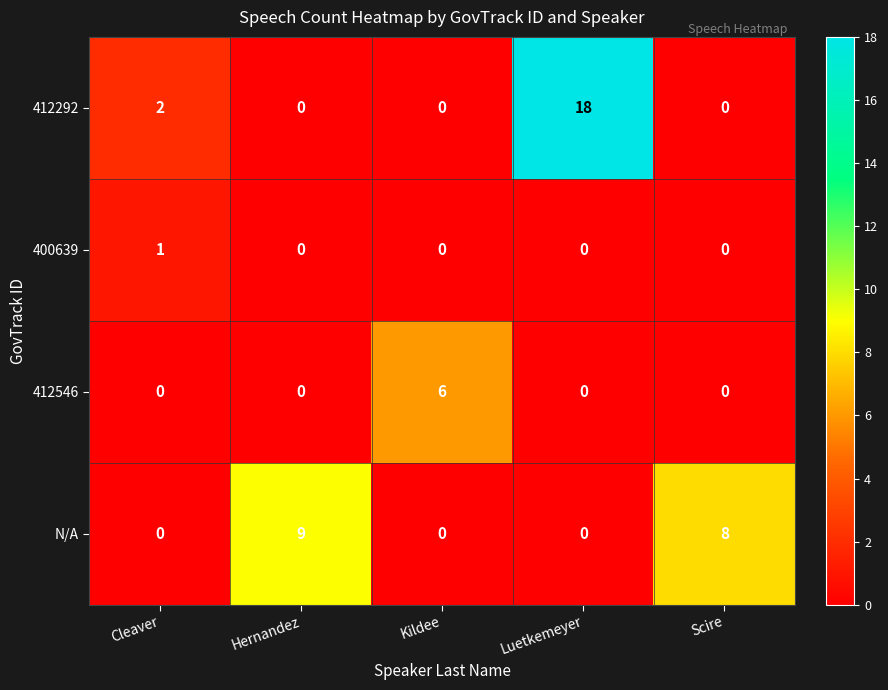

Reading right to left, what are all the values shown in this chart?

412292: Scire=0	Luetkemeyer=18	Kildee=0	Hernandez=0	Cleaver=2
400639: Scire=0	Luetkemeyer=0	Kildee=0	Hernandez=0	Cleaver=1
412546: Scire=0	Luetkemeyer=0	Kildee=6	Hernandez=0	Cleaver=0
N/A: Scire=8	Luetkemeyer=0	Kildee=0	Hernandez=9	Cleaver=0